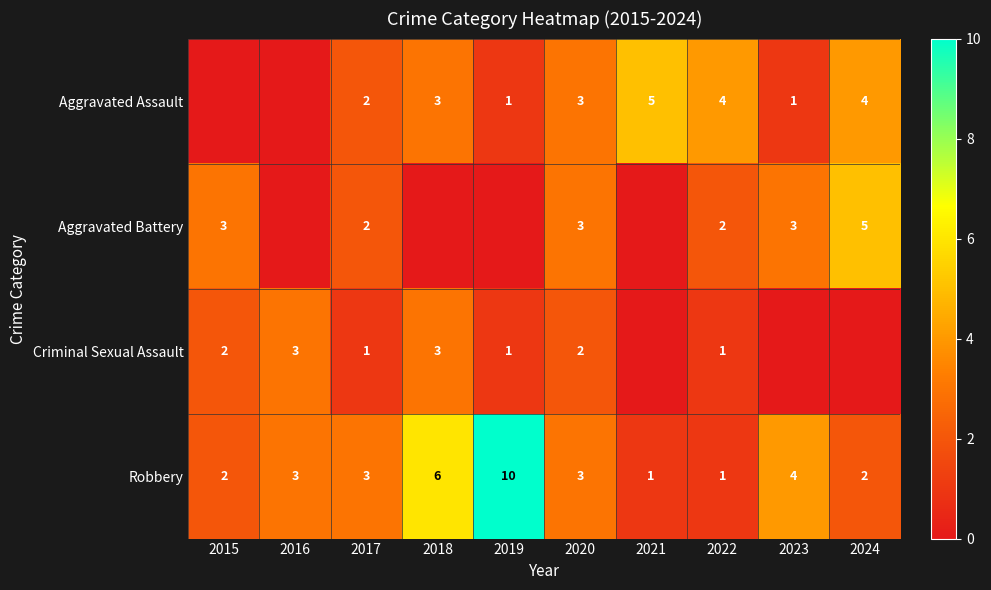

The value of Robbery at 2017 is 3. True or false?

True